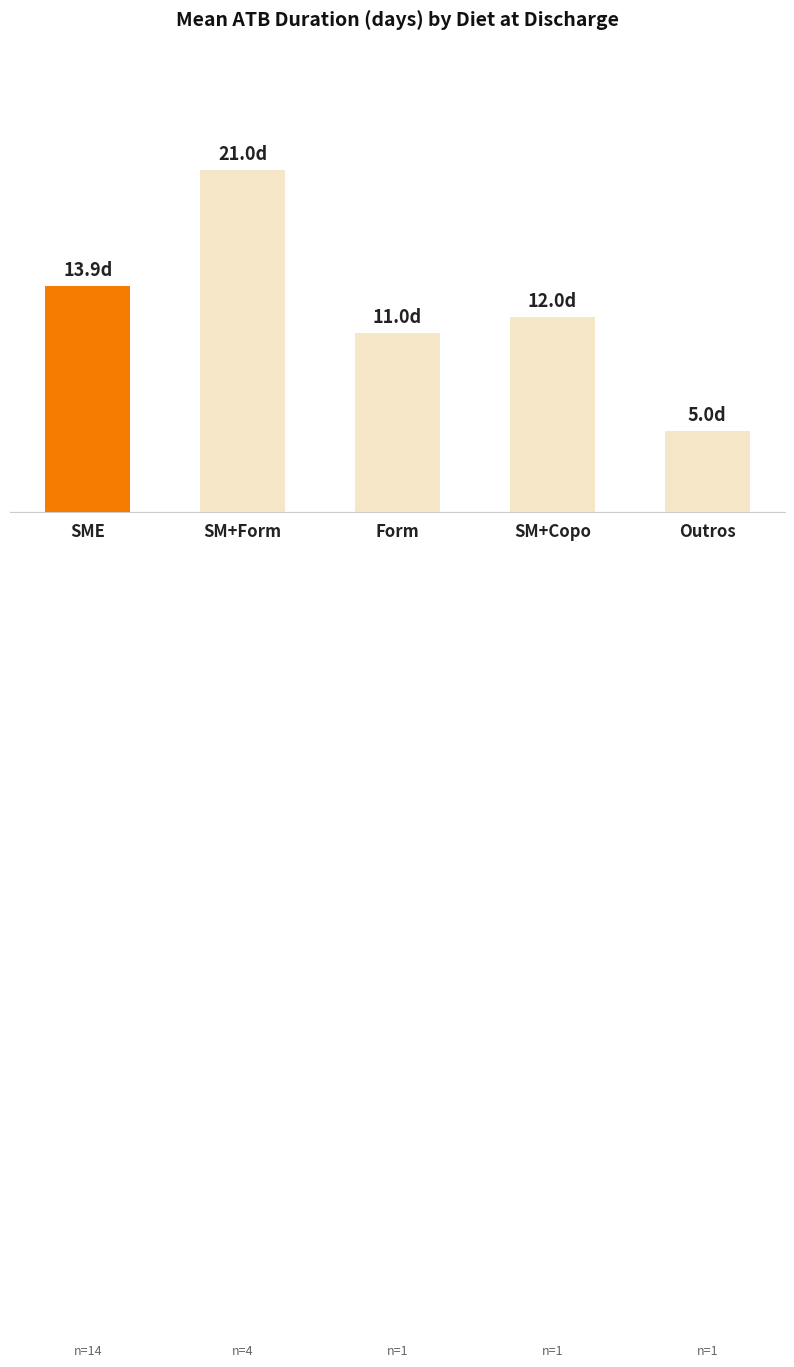

Reading right to left, list all the values displayed in this chart.

5.0	12.0	11.0	21.0	13.9